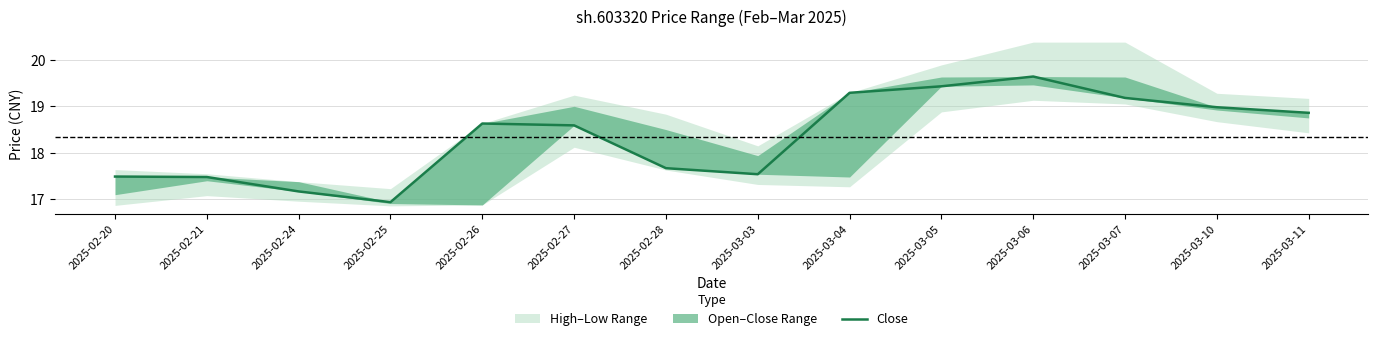

The value at 2025-03-11 is 10.7. True or false?

False